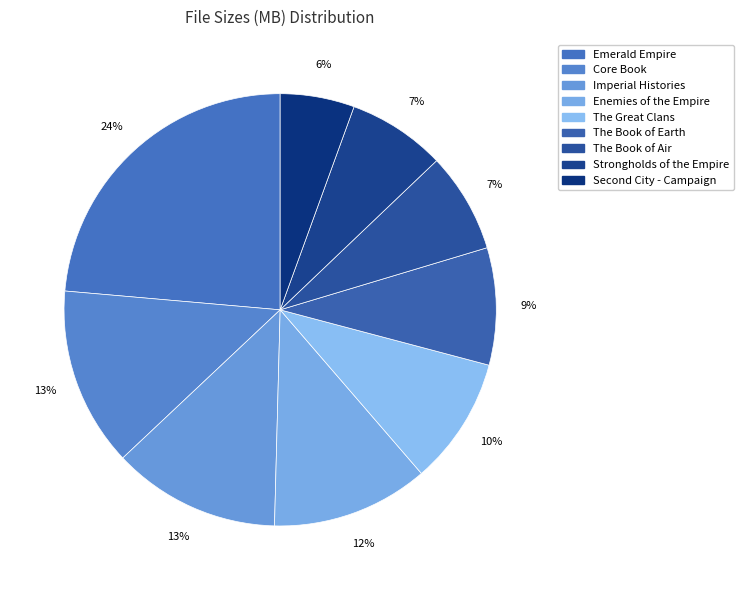

How many slices are in this pie chart?

9